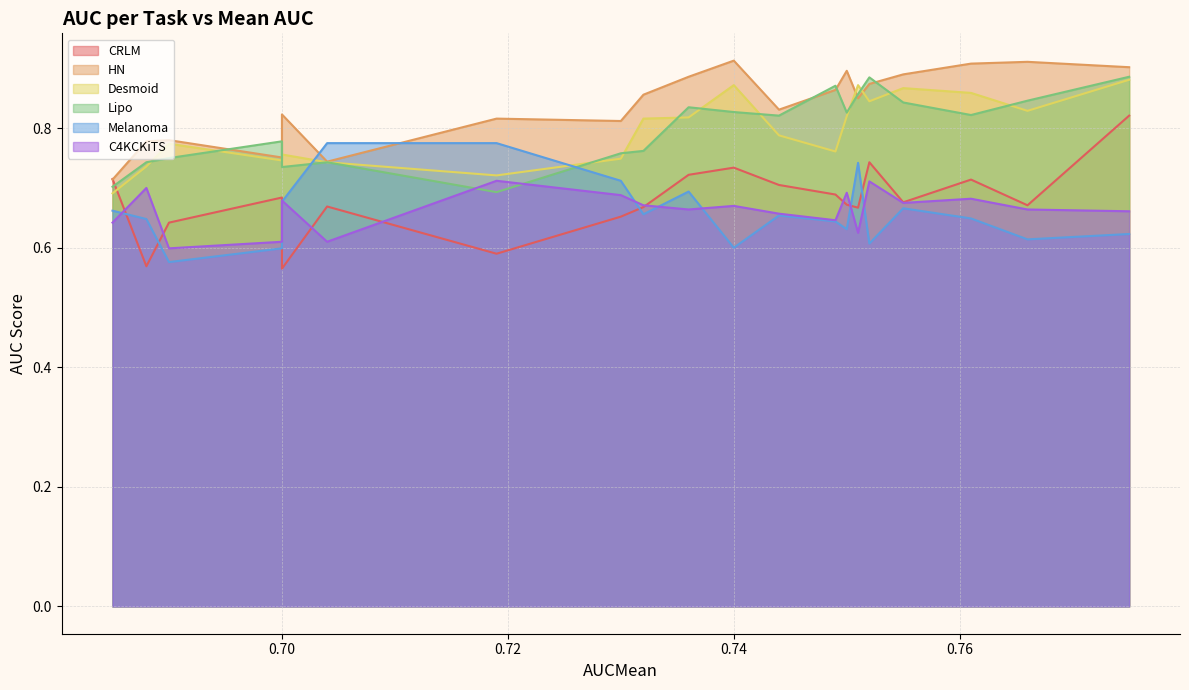

List the labels in order of Desmoid value, smallest first.

0.6850000023841858, 0.718999981880188, 0.6880000233650208, 0.7039999961853027, 0.699999988079071, 0.7300000190734863, 0.699999988079071, 0.7490000128746033, 0.6899999976158142, 0.7440000176429749, 0.7319999933242798, 0.7360000014305115, 0.75, 0.765999972820282, 0.7519999742507935, 0.7609999775886536, 0.7549999952316284, 0.7509999871253967, 0.7400000095367432, 0.7749999761581421